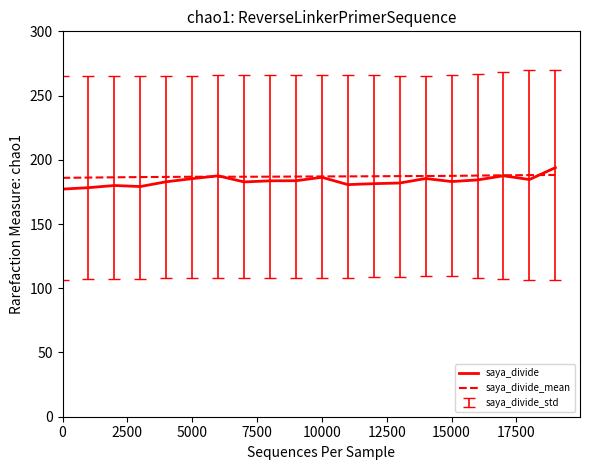

Which series has the largest range (max minus min)?

saya_divide